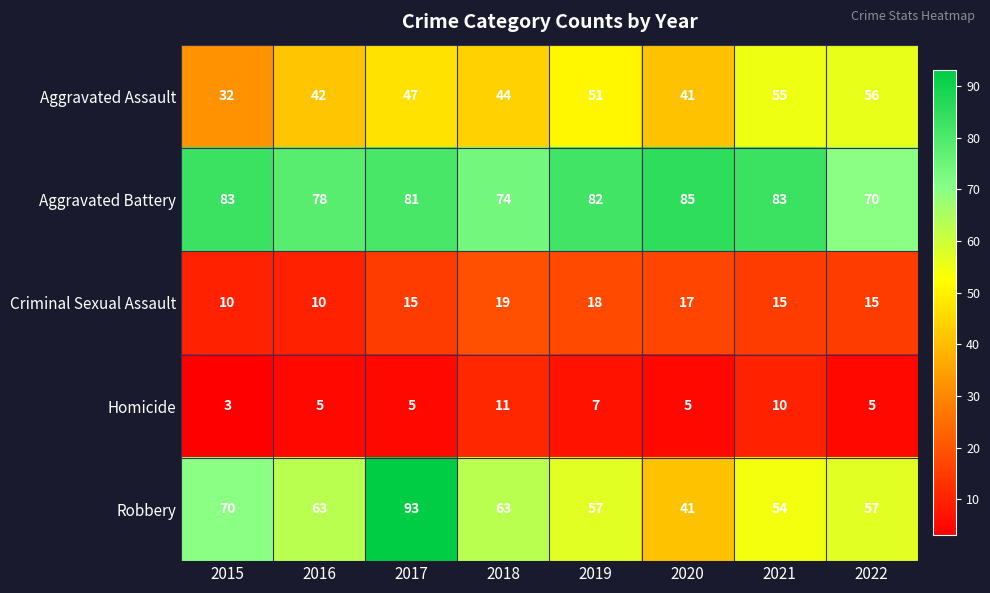

What is the difference between the maximum and minimum values in the Criminal Sexual Assault series?

9